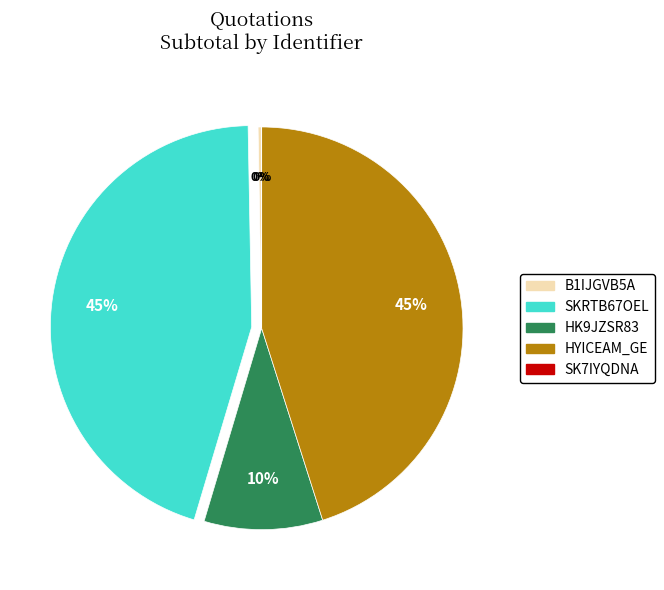

What percentage is the HYICEAM_GE slice, to the nearest percent?

45%